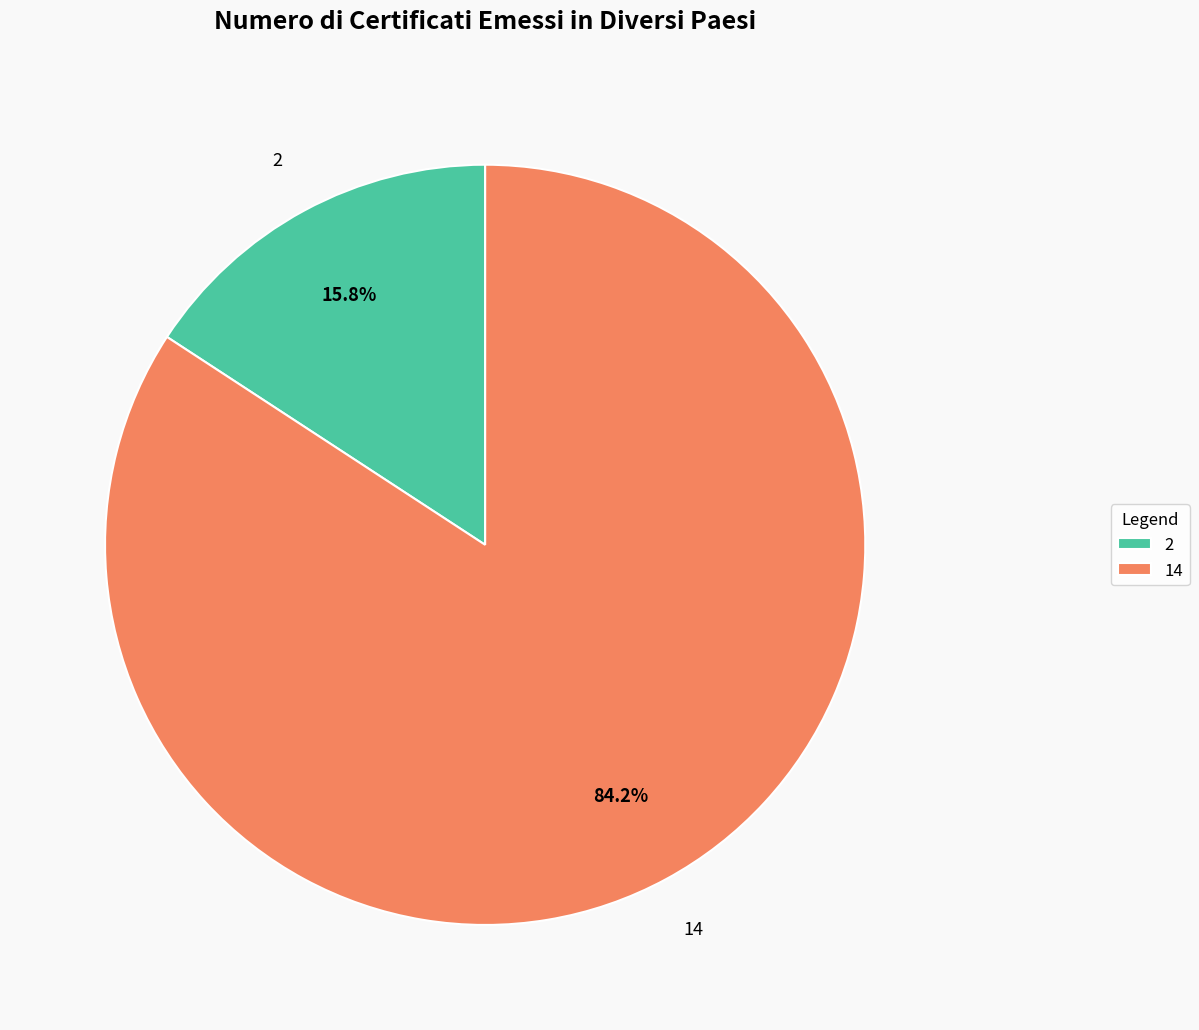

The 14 slice represents 84% of the pie. True or false?

True